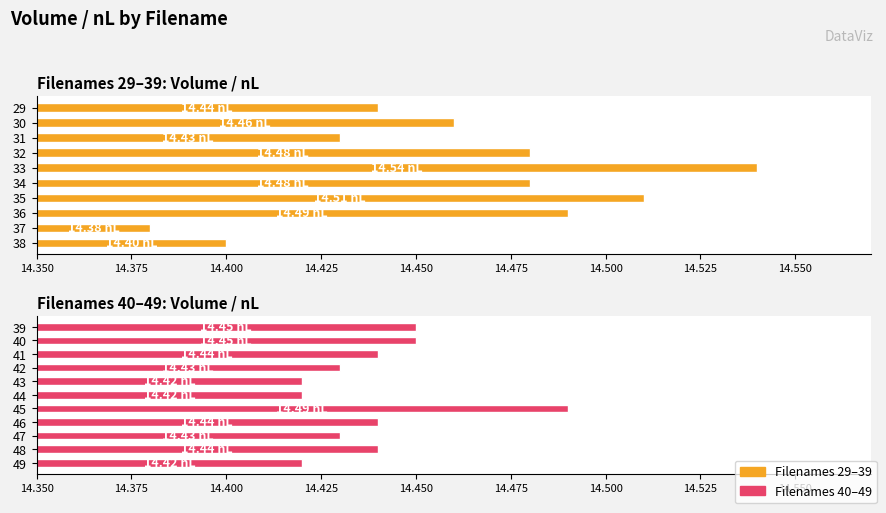

Which category has the lowest value across all series?

37